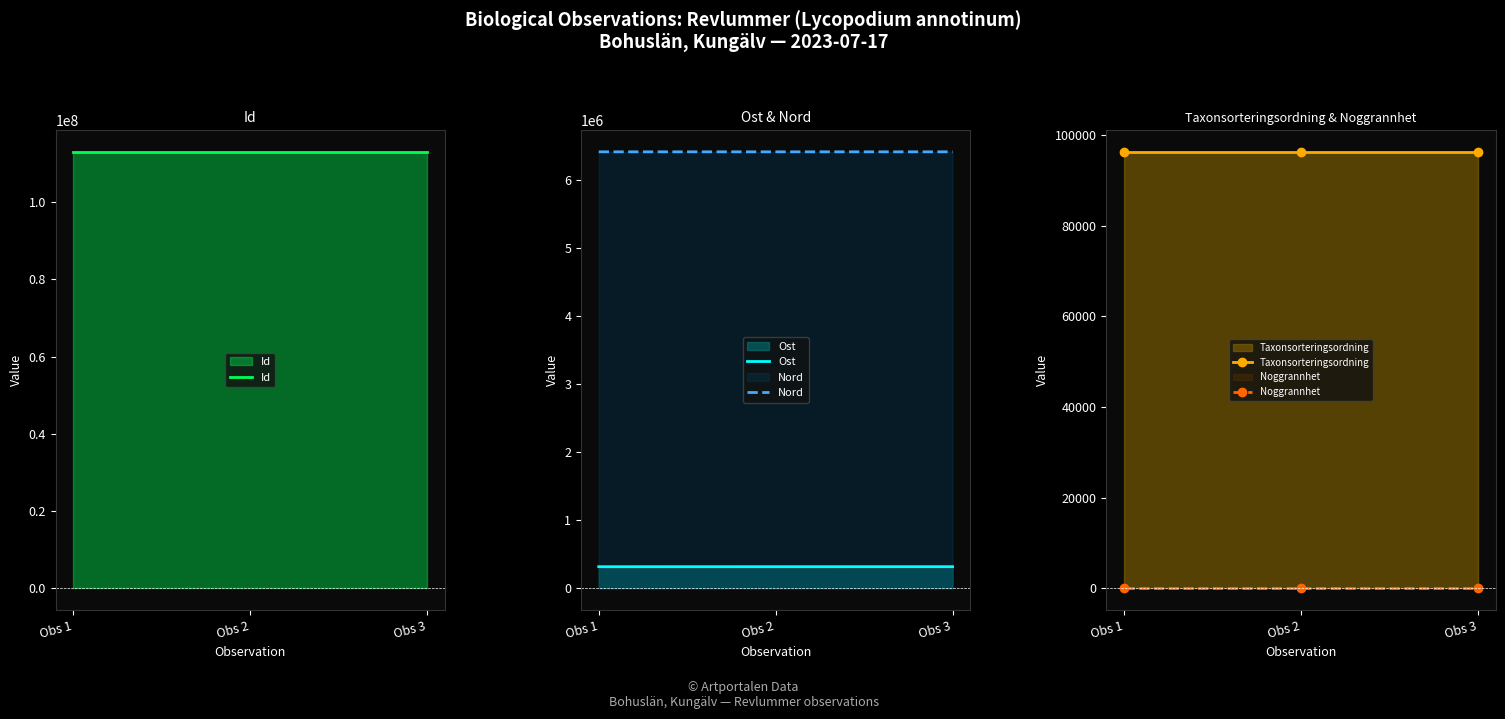

Reading left to right, extract all data points from this chart.

Id: 113053975	113053973	113053974
Ost: 316172	316417	316556
Nord: 6421366	6421358	6421403
Taxonsorteringsordning: 96277	96277	96277
Noggrannhet: 5	5	5